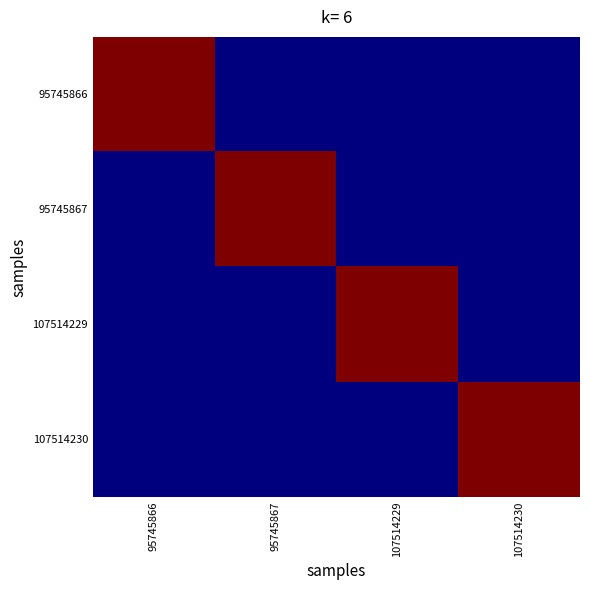

Reading left to right, list all the values displayed in this chart.

95745866: 95745866=221941	95745867=2	107514229=1	107514230=2
95745867: 95745866=2	95745867=221941	107514229=1	107514230=3
107514229: 95745866=1	95745867=1	107514229=221941	107514230=1
107514230: 95745866=2	95745867=3	107514229=1	107514230=221941